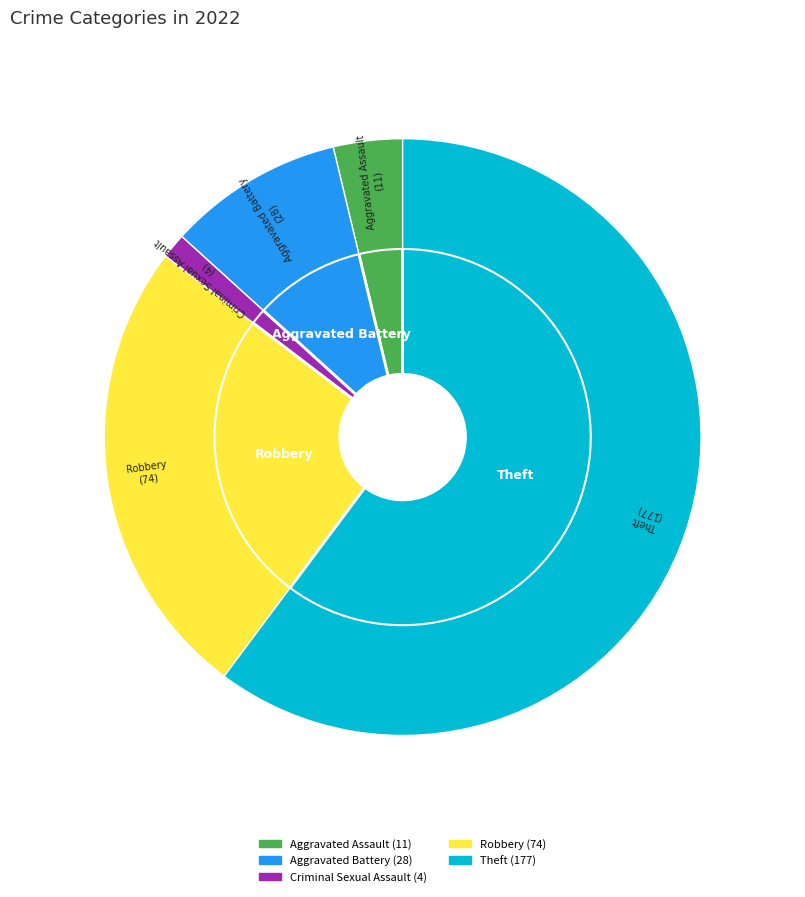

What percentage do Criminal Sexual Assault and Aggravated Battery together represent?

10.9%